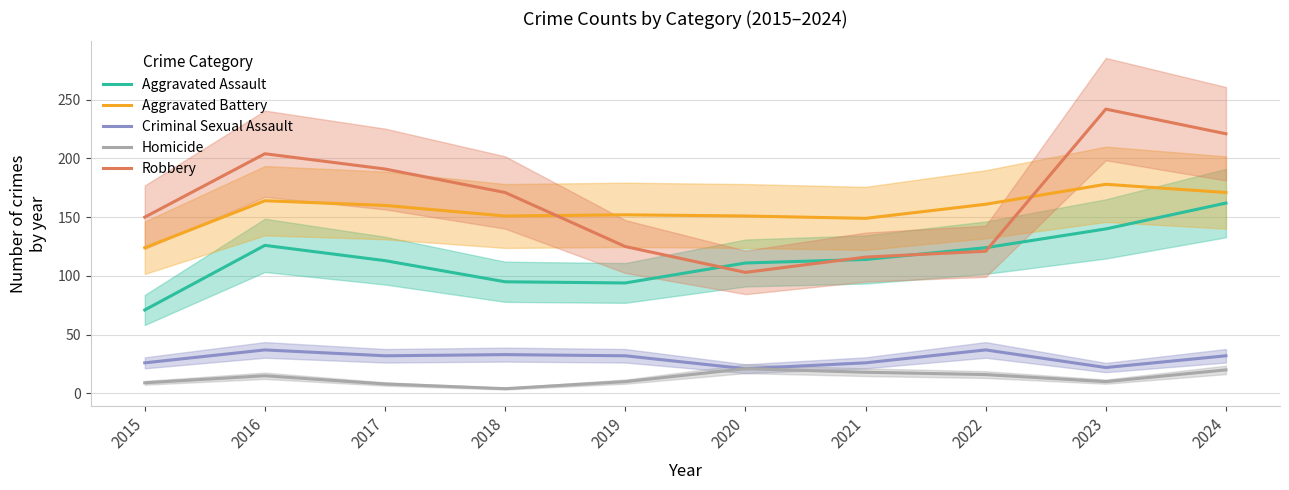

What is the smallest value displayed?

4